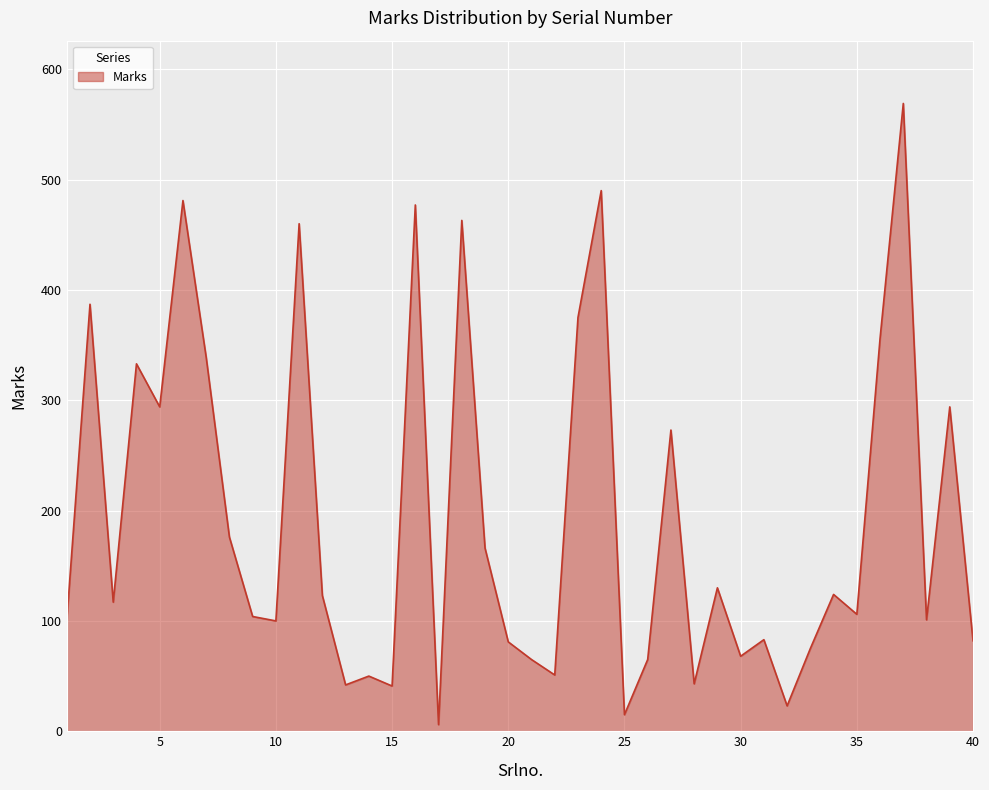

What is the difference between the second highest and minimum values?

484